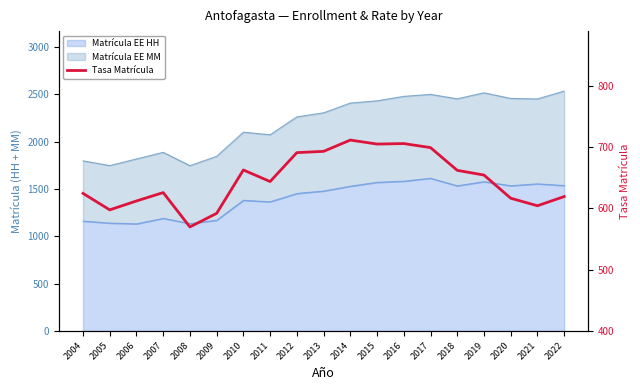

What is the difference between the maximum and minimum values?

141.8